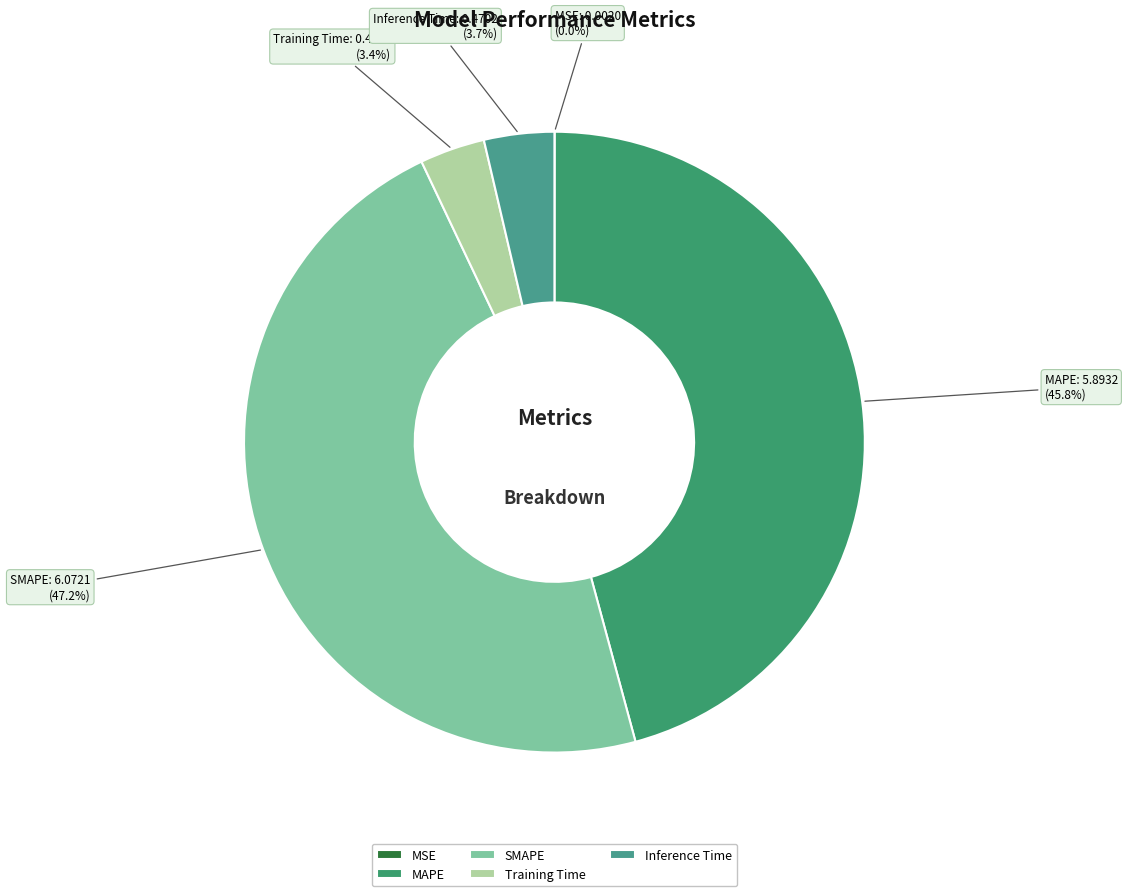

Which slice is the largest?

SMAPE